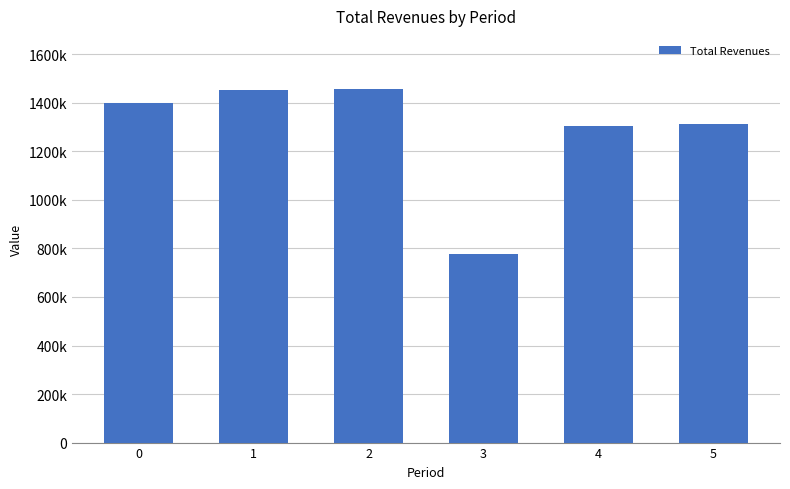

How many series are shown in this chart?

1